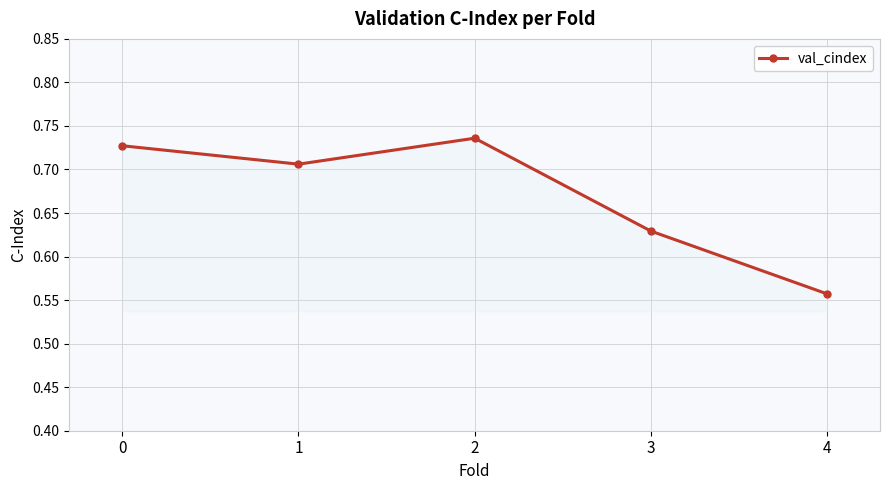

Which has a higher value, 1 or 3?

1